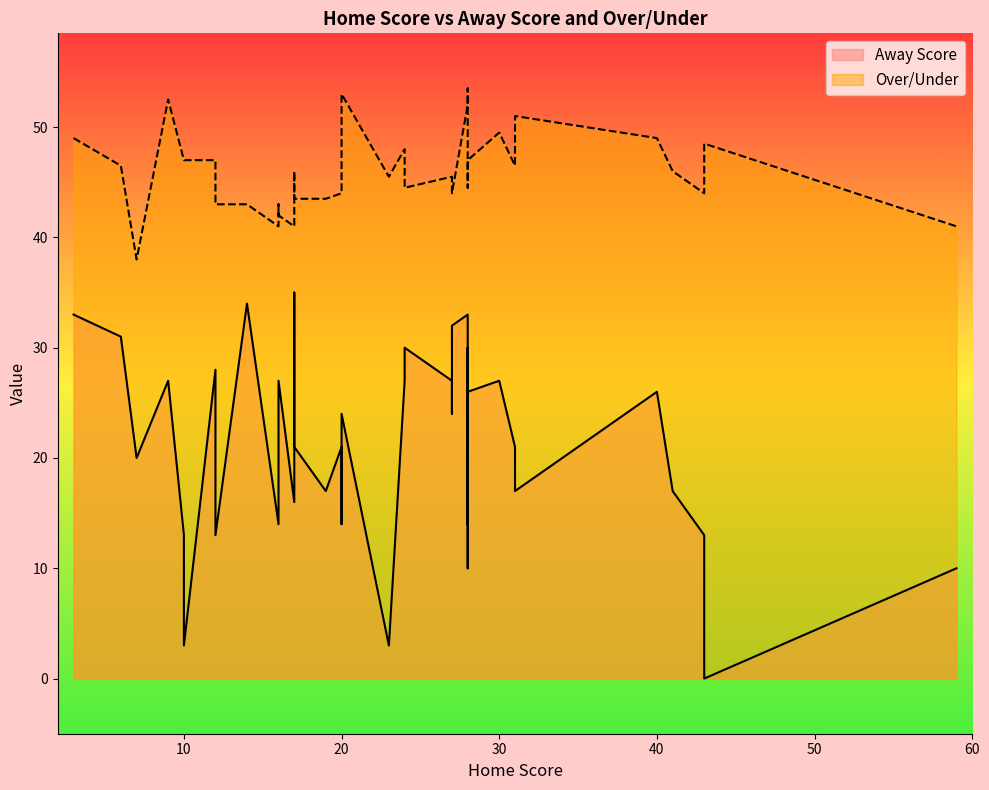

What is the difference between the maximum and minimum values in the Away Score series?

35.0